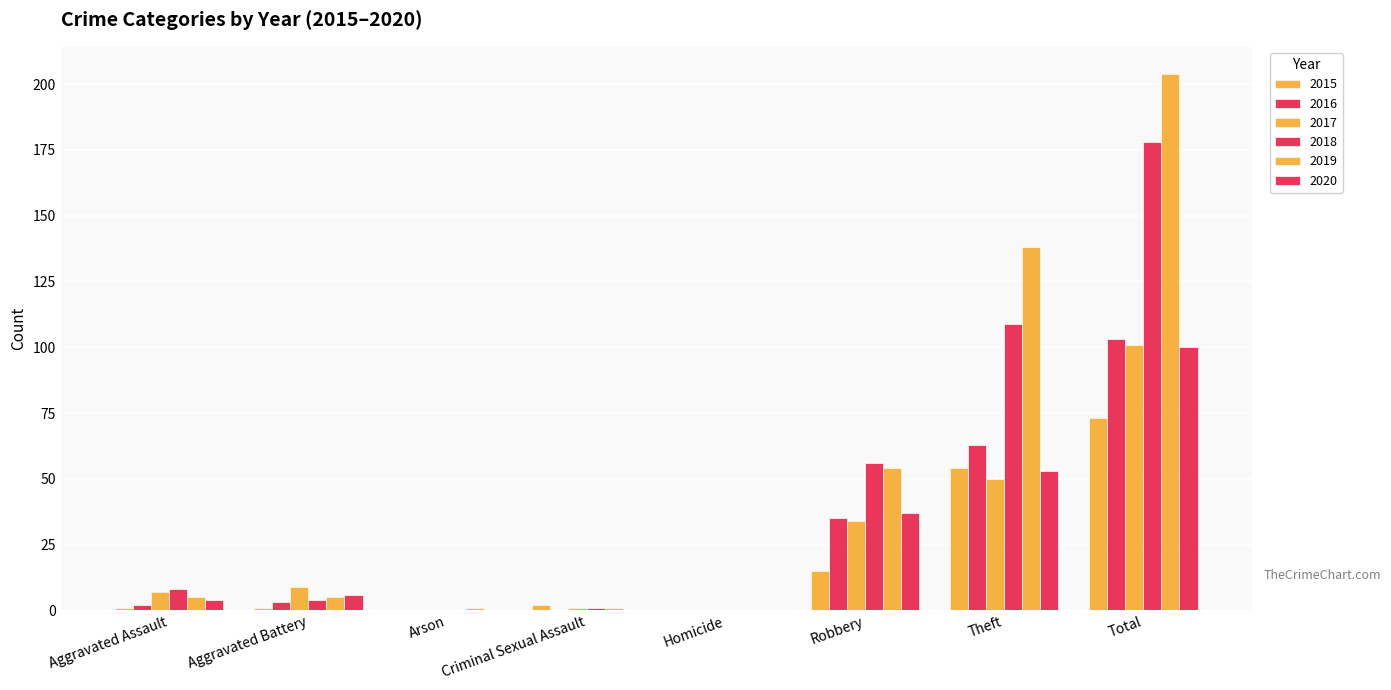

Reading left to right, extract all data points from this chart.

2015: Aggravated Assault=1	Aggravated Battery=1	Arson=0	Criminal Sexual Assault=2	Homicide=0	Robbery=15	Theft=54	Total=73
2016: Aggravated Assault=2	Aggravated Battery=3	Arson=0	Criminal Sexual Assault=0	Homicide=0	Robbery=35	Theft=63	Total=103
2017: Aggravated Assault=7	Aggravated Battery=9	Arson=0	Criminal Sexual Assault=1	Homicide=0	Robbery=34	Theft=50	Total=101
2018: Aggravated Assault=8	Aggravated Battery=4	Arson=0	Criminal Sexual Assault=1	Homicide=0	Robbery=56	Theft=109	Total=178
2019: Aggravated Assault=5	Aggravated Battery=5	Arson=1	Criminal Sexual Assault=1	Homicide=0	Robbery=54	Theft=138	Total=204
2020: Aggravated Assault=4	Aggravated Battery=6	Arson=0	Criminal Sexual Assault=0	Homicide=0	Robbery=37	Theft=53	Total=100